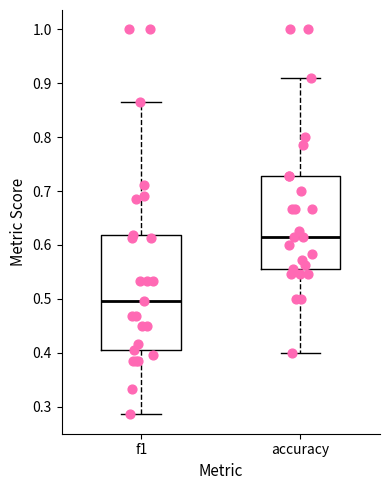

Reading left to right, transcribe this box plot: for each box, give where its median line is, the range the box spans, and where its two whiskers end, as read against the y-axis. The values are not printed on the chart, so give them approximately, as read against the axis.

f1: median 0.50, box 0.41 to 0.62, whiskers 0.29 to 0.87
accuracy: median 0.62, box 0.56 to 0.73, whiskers 0.40 to 0.91